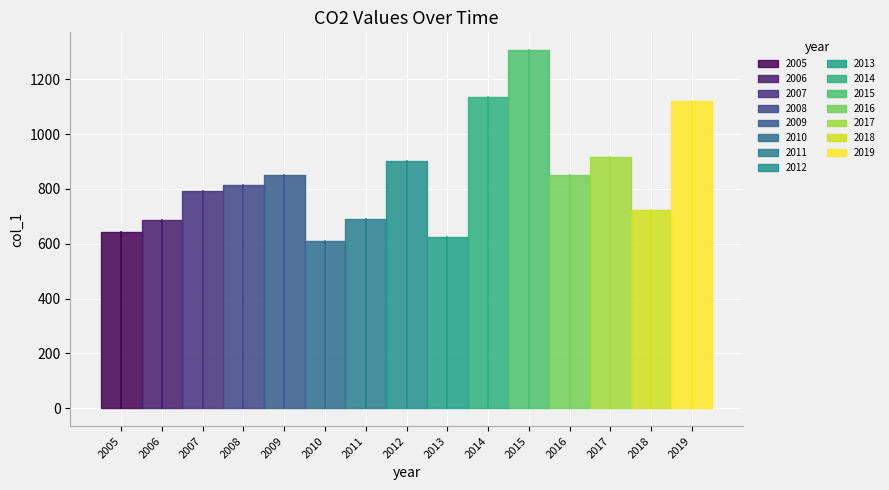

Reading right to left, what are all the values shown in this chart?

1122.0	722.9	915.1	852.6	1306.1	1135.2	625.9	900.5	690.4	611.6	851.6	813.3	793.1	686.5	644.2